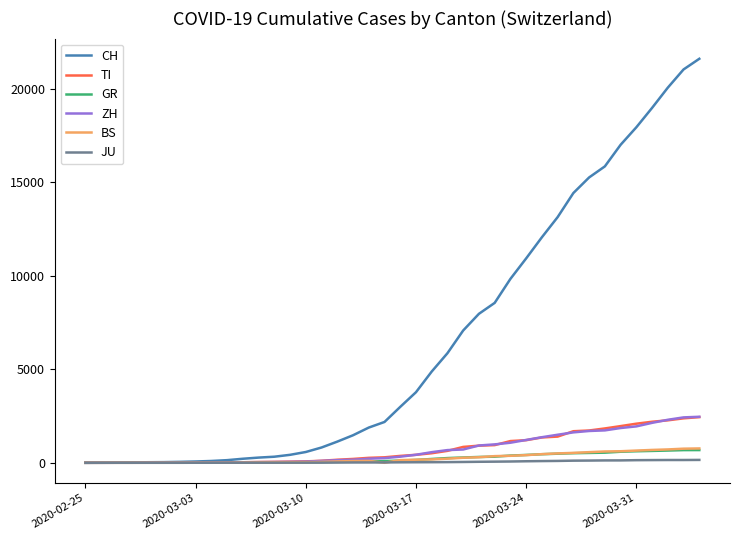

Which series has the largest range (max minus min)?

CH